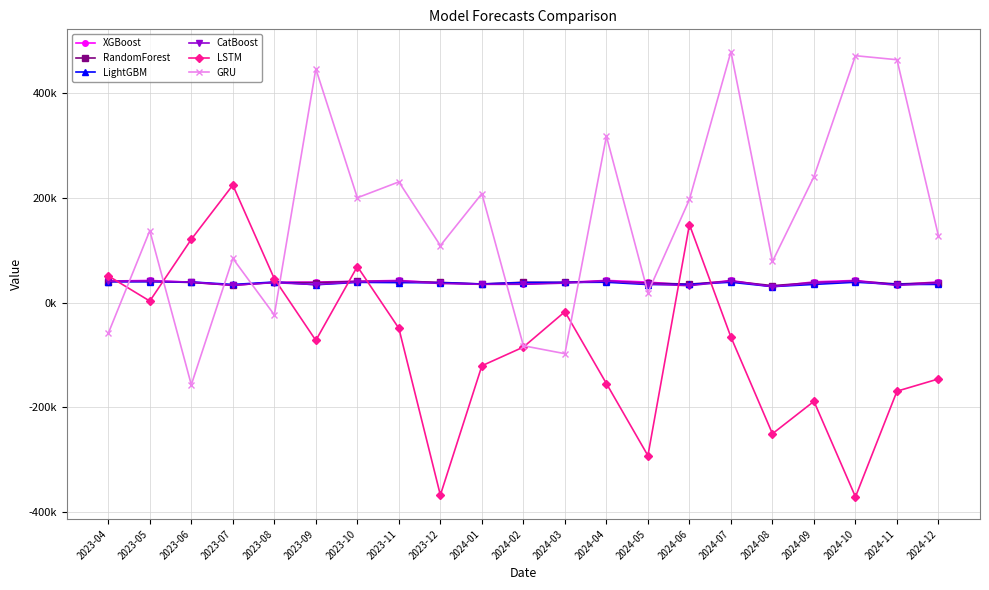

At how many categories does at least one series exceed 431452?

4